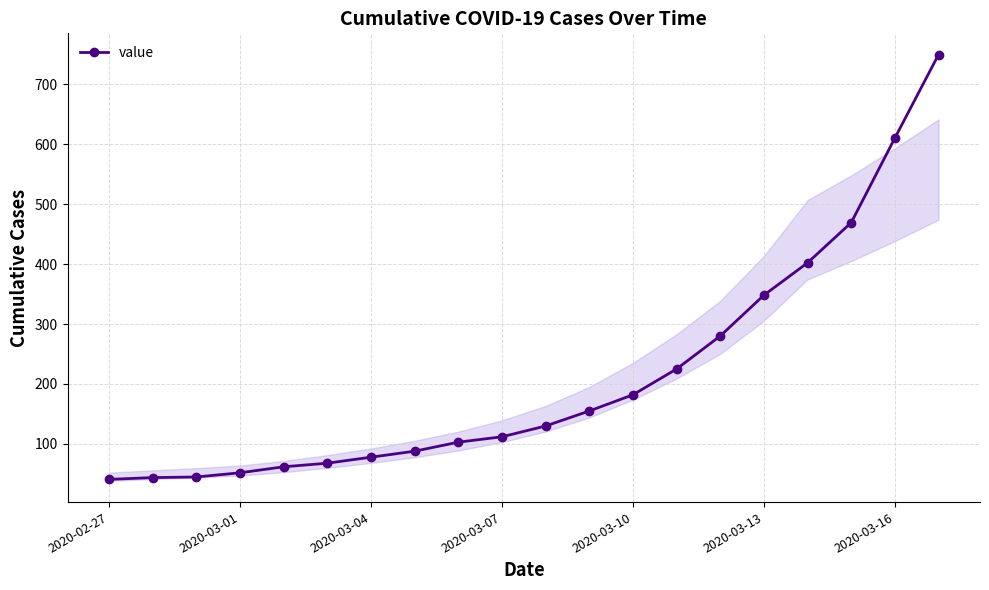

What is the smallest value displayed?

41